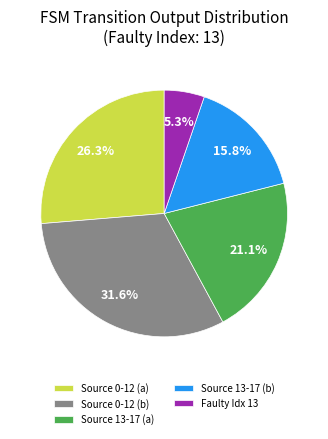

What is the ratio of the value at Source 0-12 (a) to the value at Source 13-17 (b)?

1.7